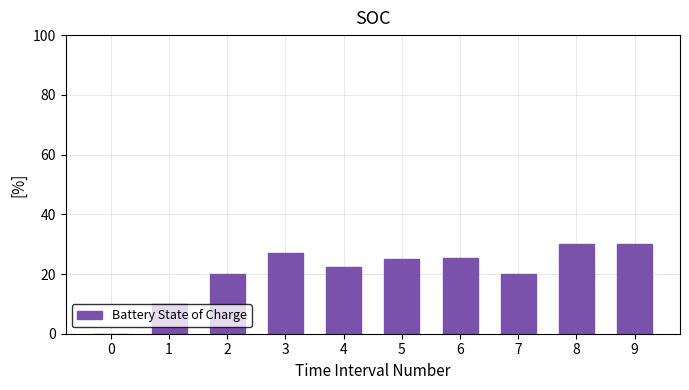

The value at 5 is 25.1. True or false?

True